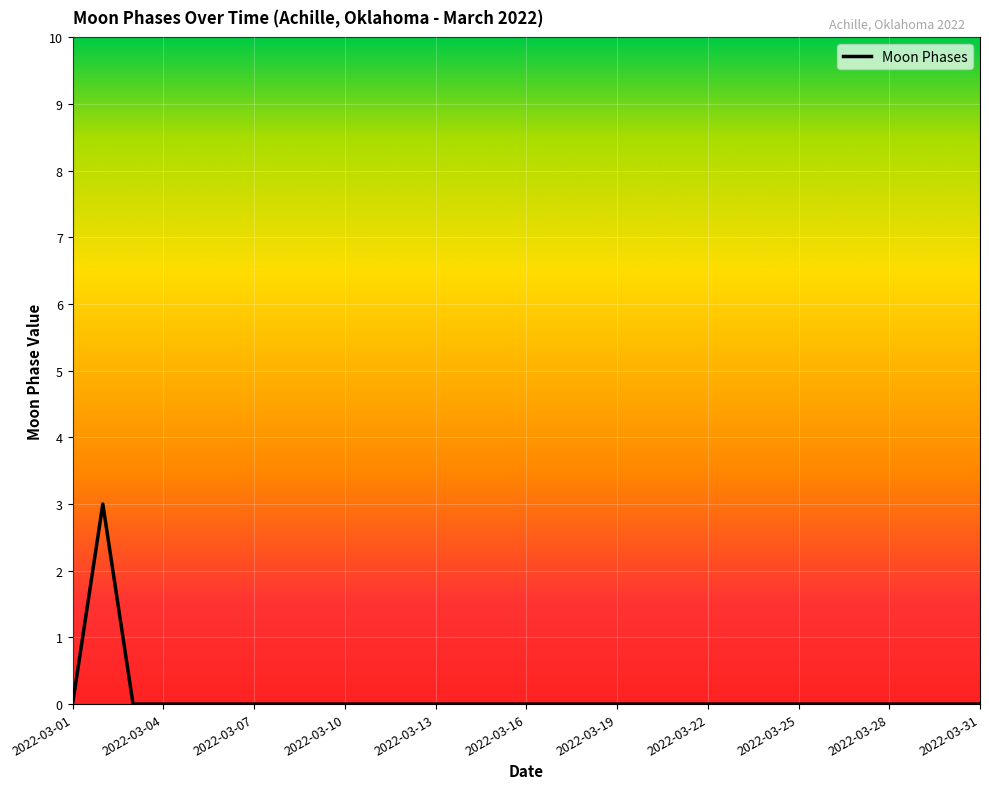

What is the maximum value shown in the chart?

3